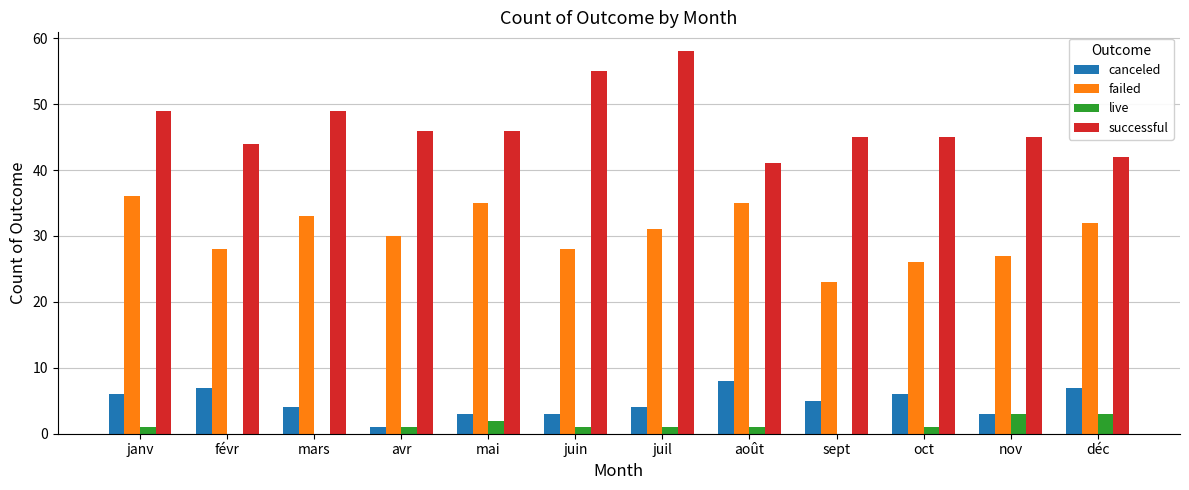

What is the sum of all failed values?

364